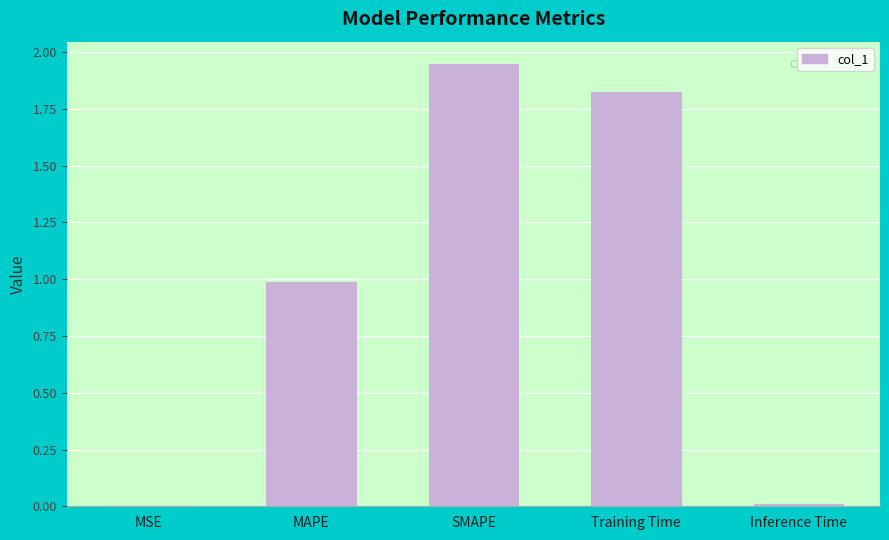

True or false: the data shows 1.4 at MAPE.

False